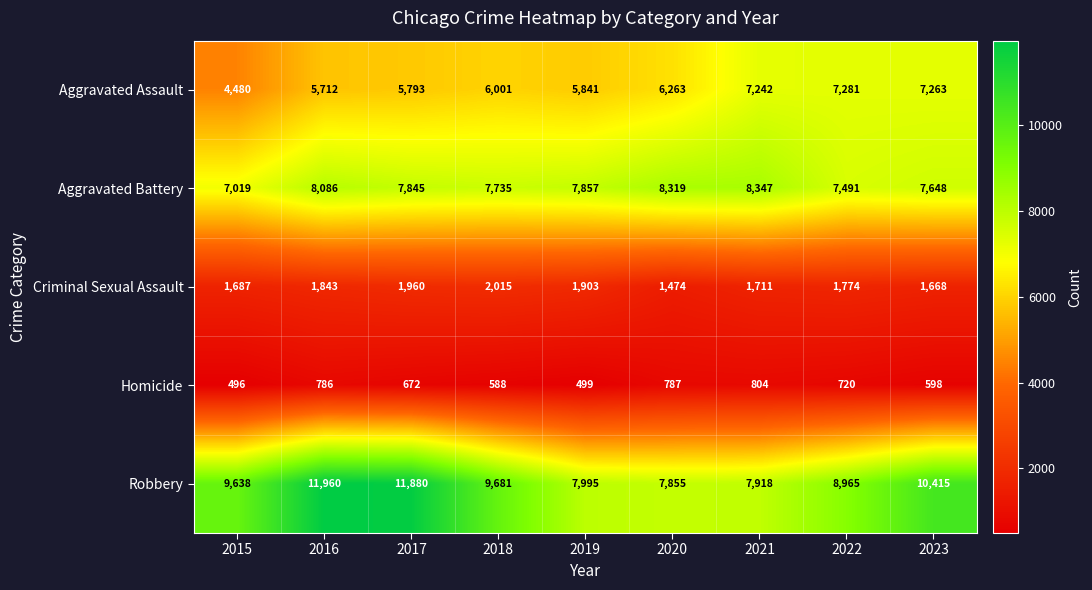

What is the sum of all Robbery values?

86307